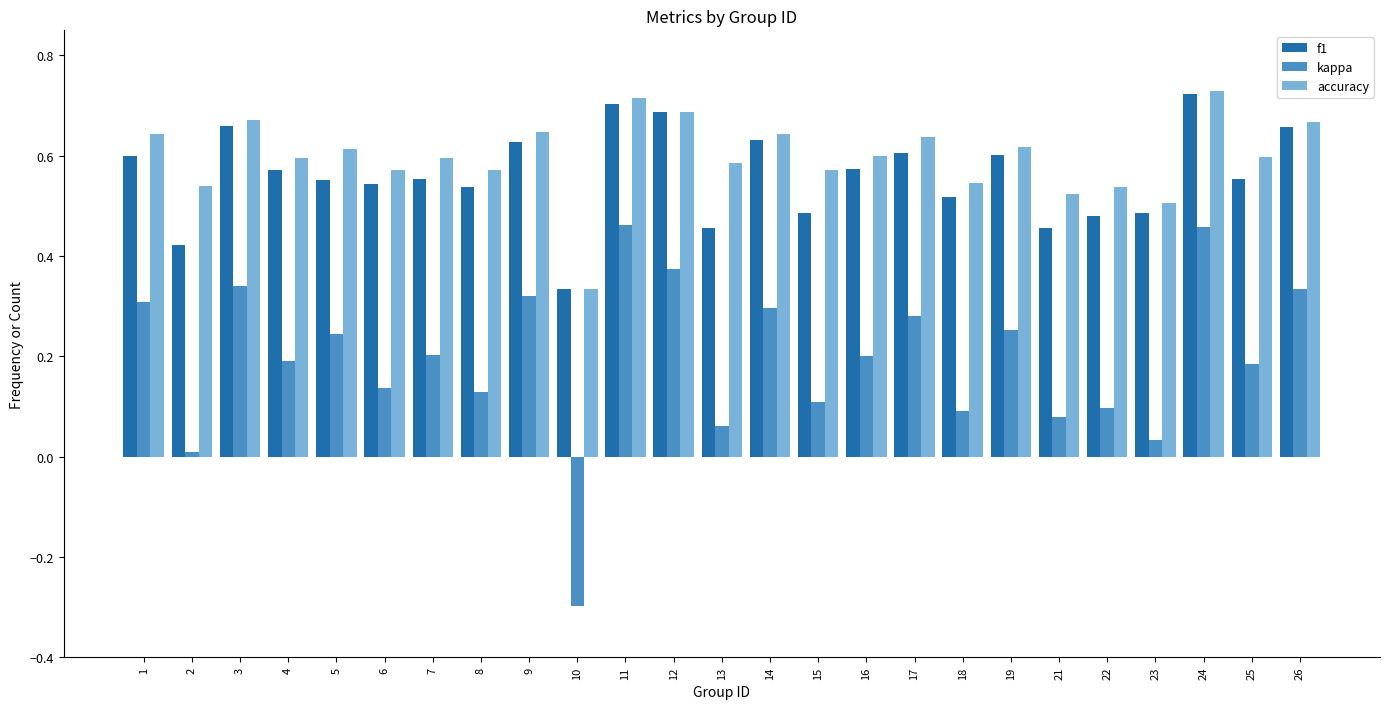

What is the total value across all series at 11?

1.9